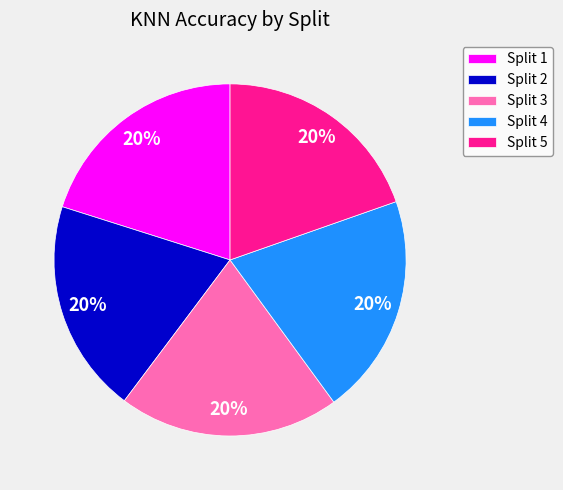

Combined, do Split 2 and Split 3 account for over 50%?

No